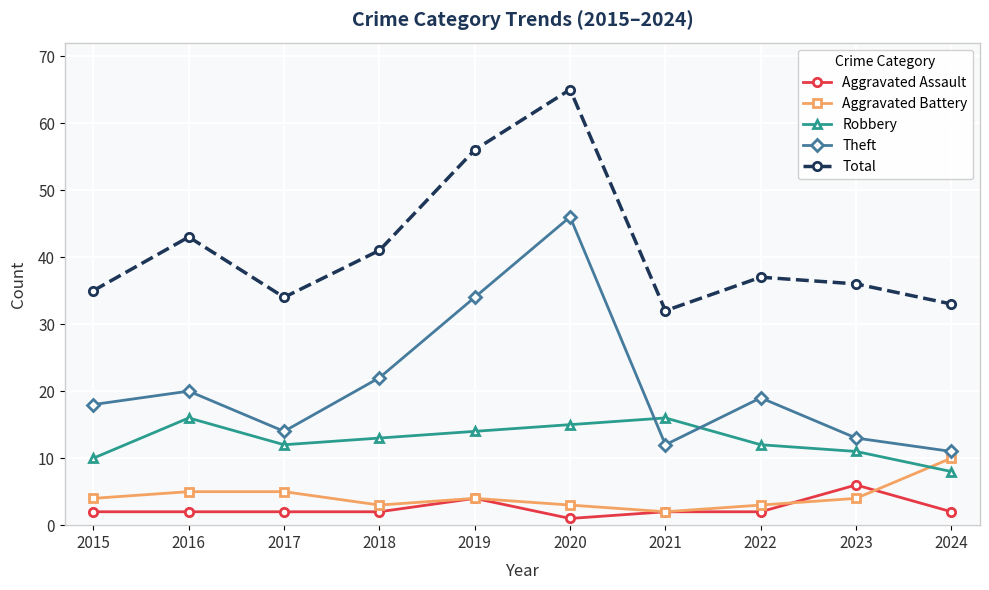

True or false: Total and Aggravated Assault intersect in this chart.

False